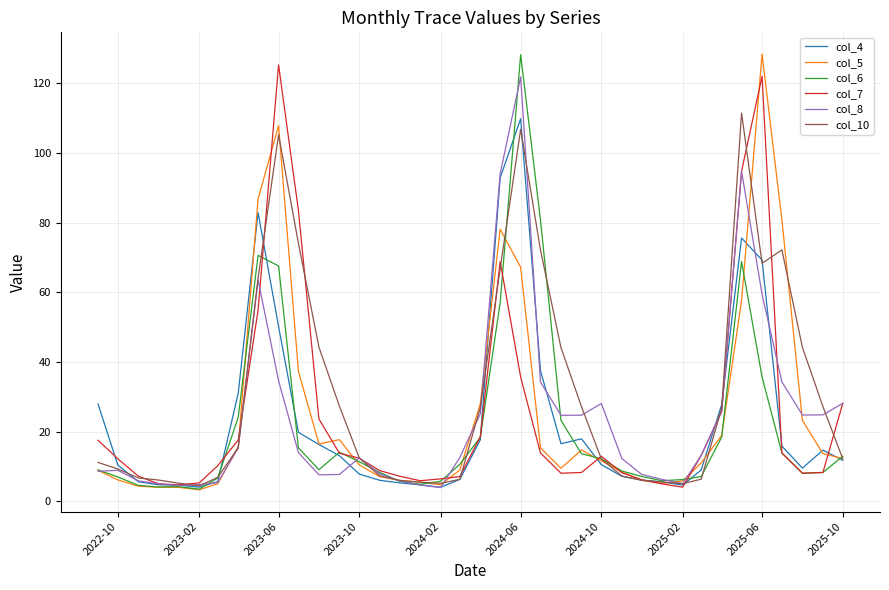

True or false: col_6 and col_8 intersect in this chart.

True